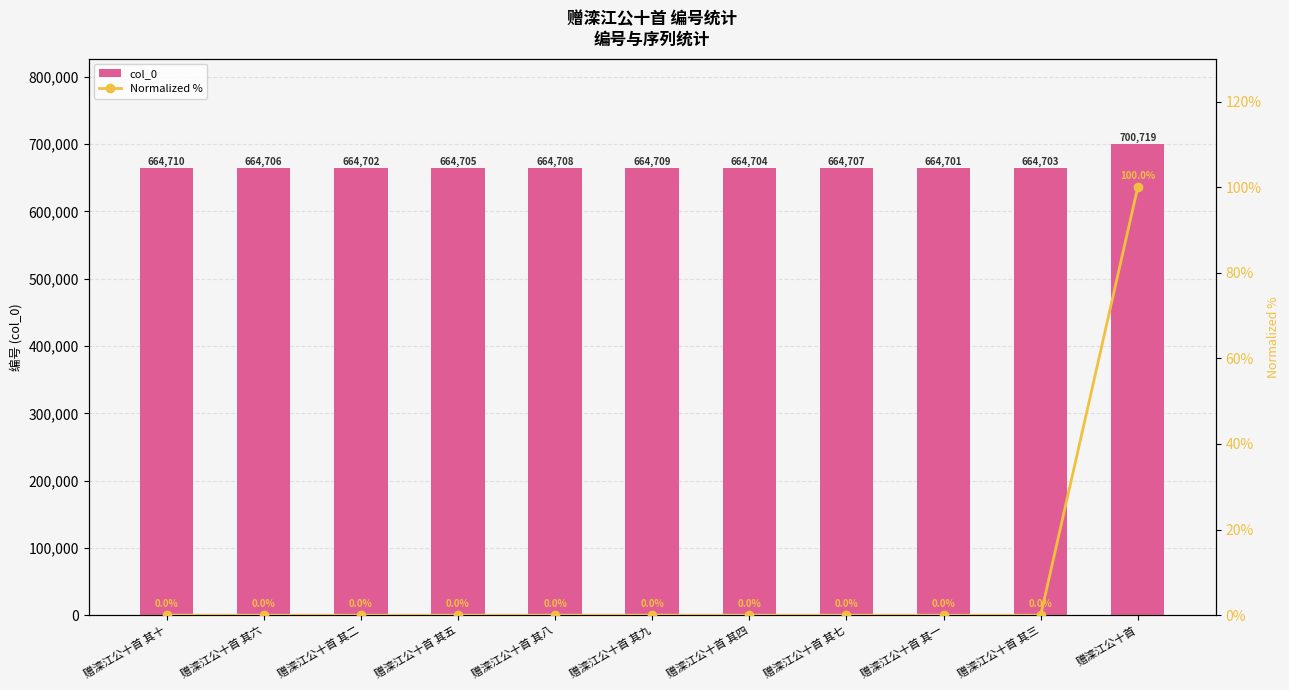

Is it true that col_0 equals 983237 at 赠滦江公十首 其八?

False